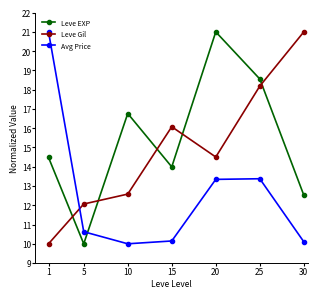

Does the chart have visible grid lines?

No